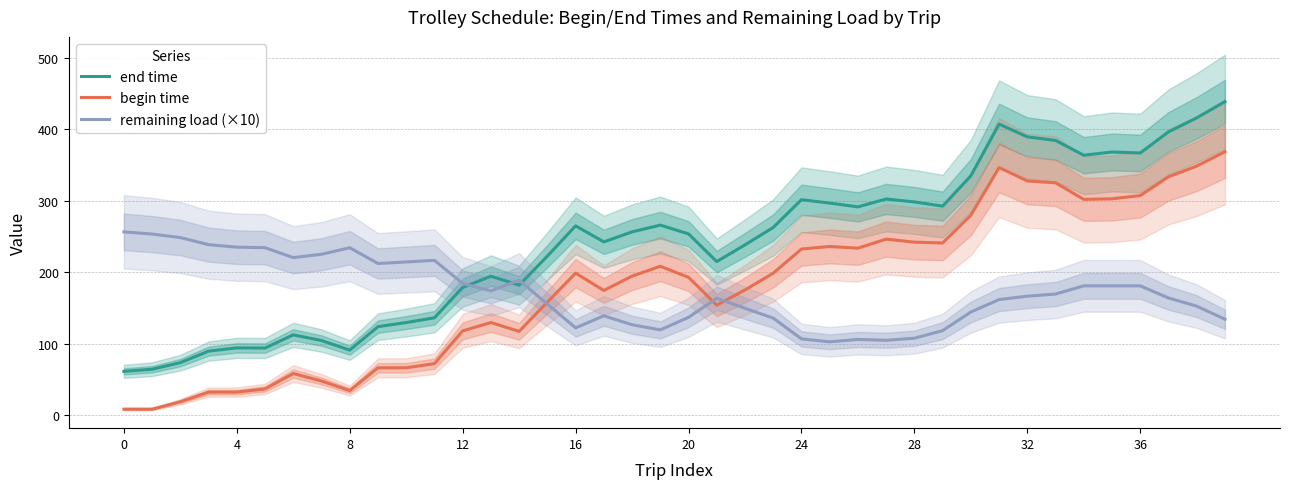

What is the spread (max minus min) of values at 27?

197.7